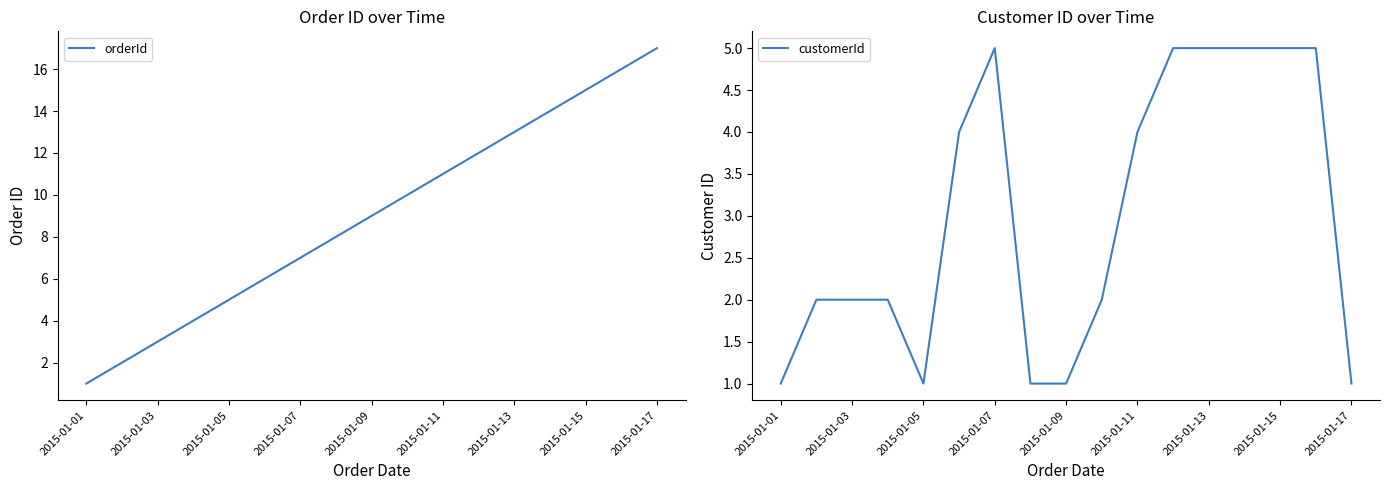

List the series in order of their overall mean, highest first.

orderId, customerId